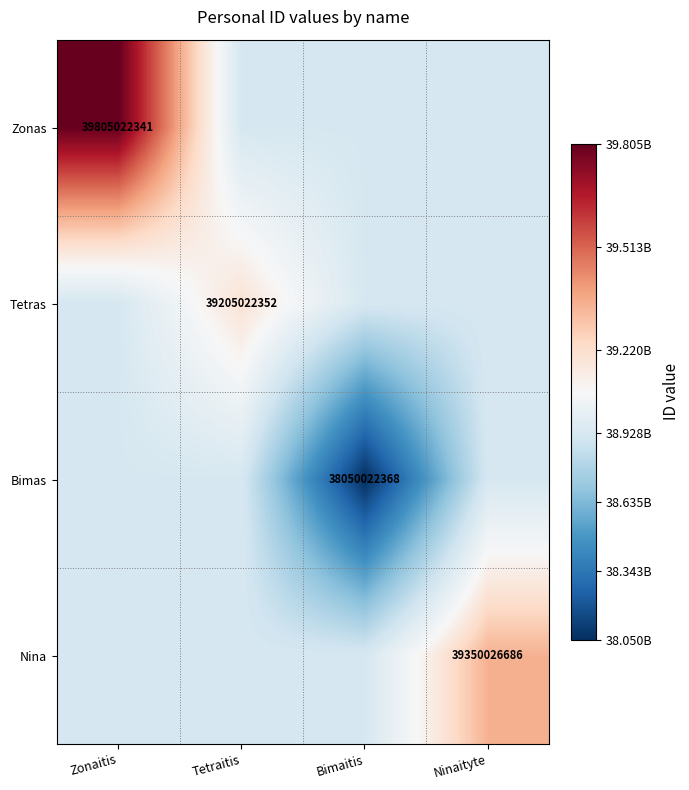

The value of Tetras at Tetraitis is 39205022352.0. True or false?

True